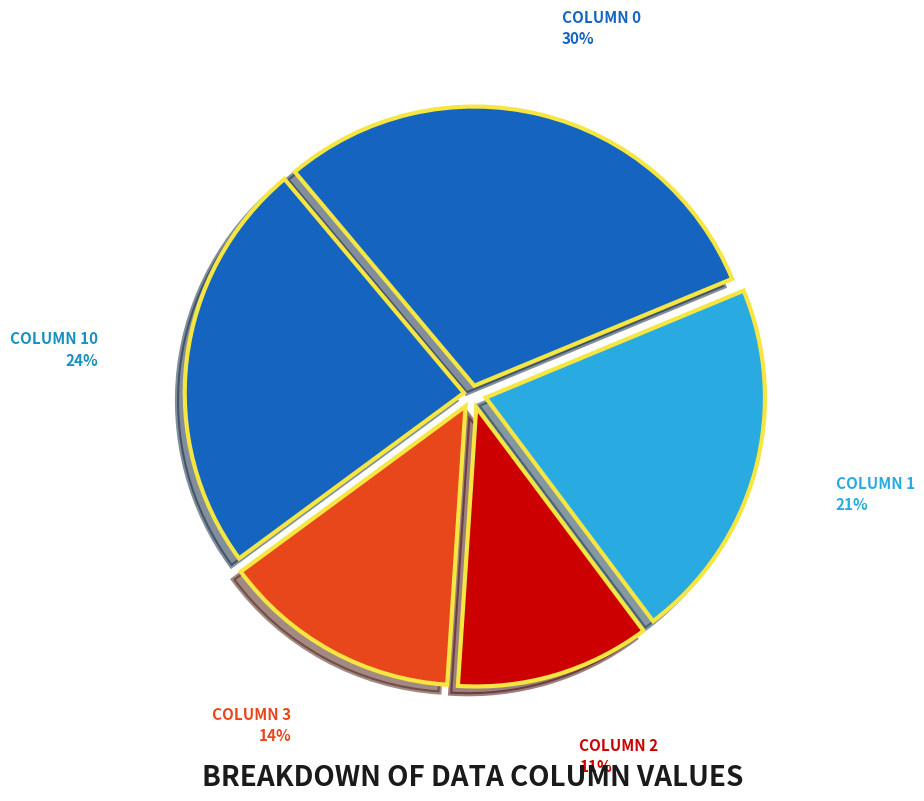

How many slices are in this pie chart?

5